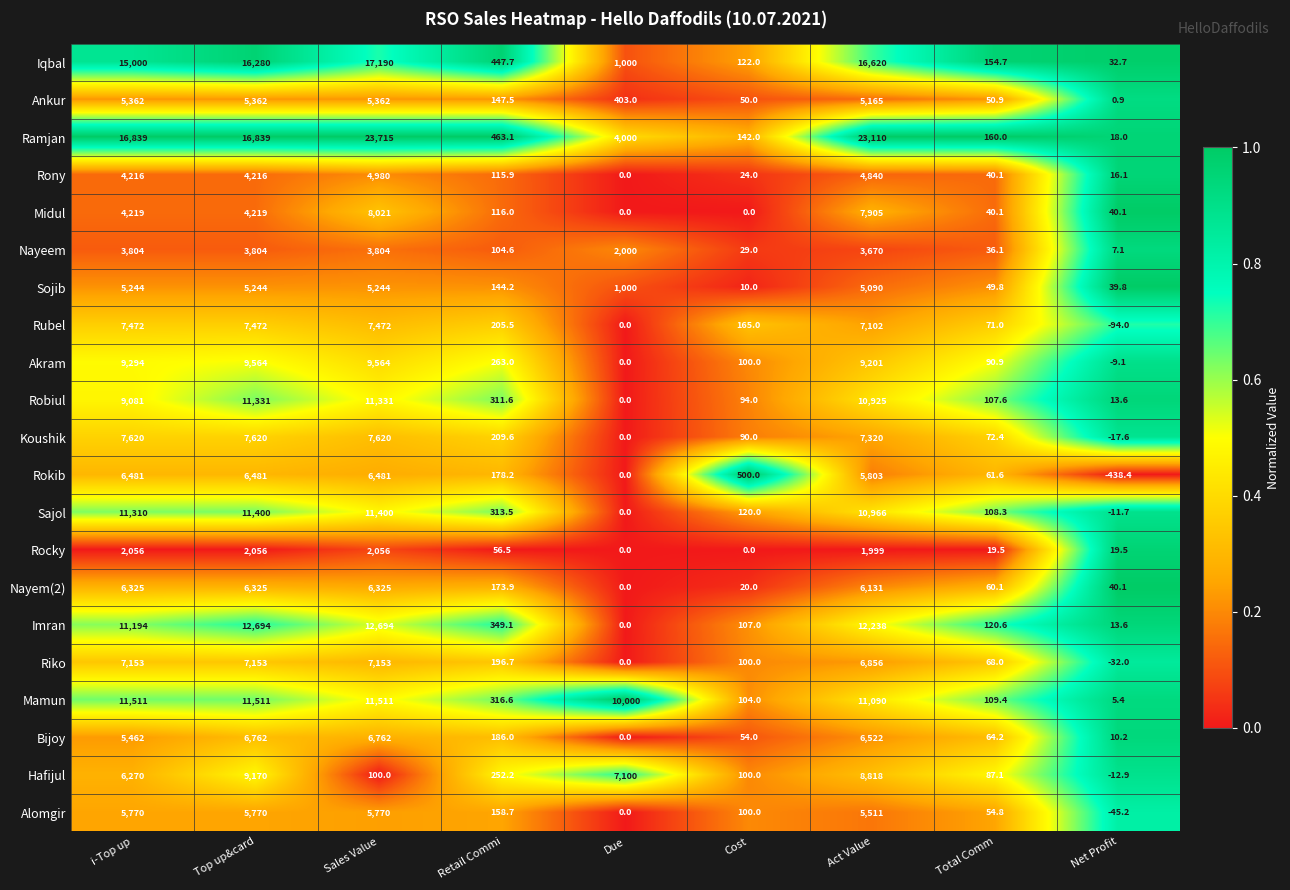

Which series changed the most between Top up&card and Total Comm?

Ramjan